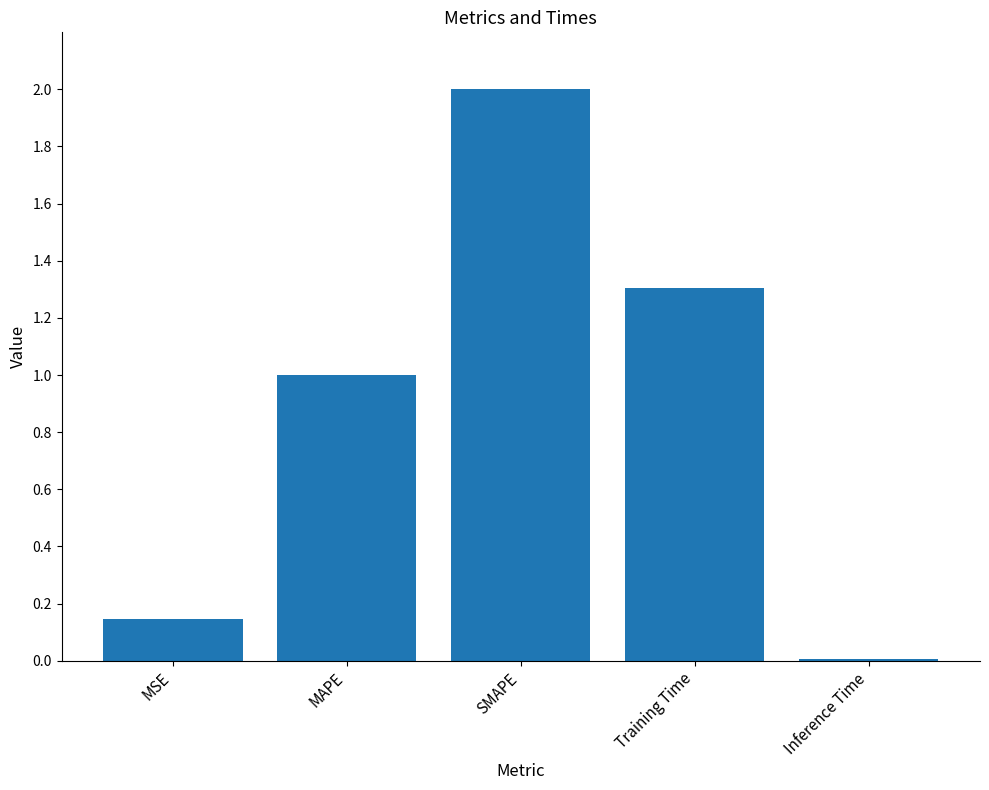

The value at Training Time is 1.3. True or false?

True